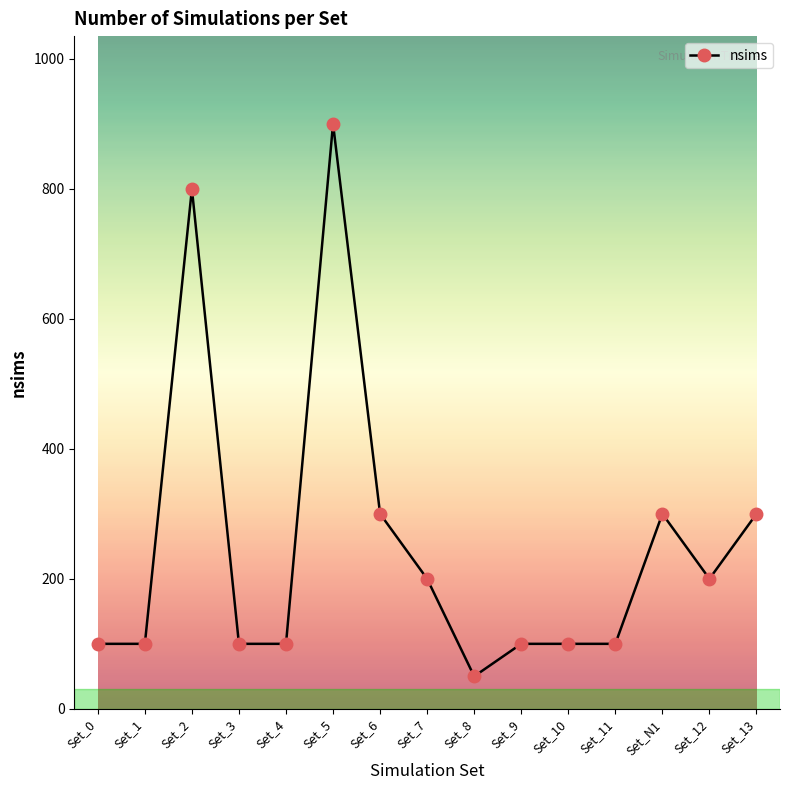

What is the approximate value at Set_10?

100